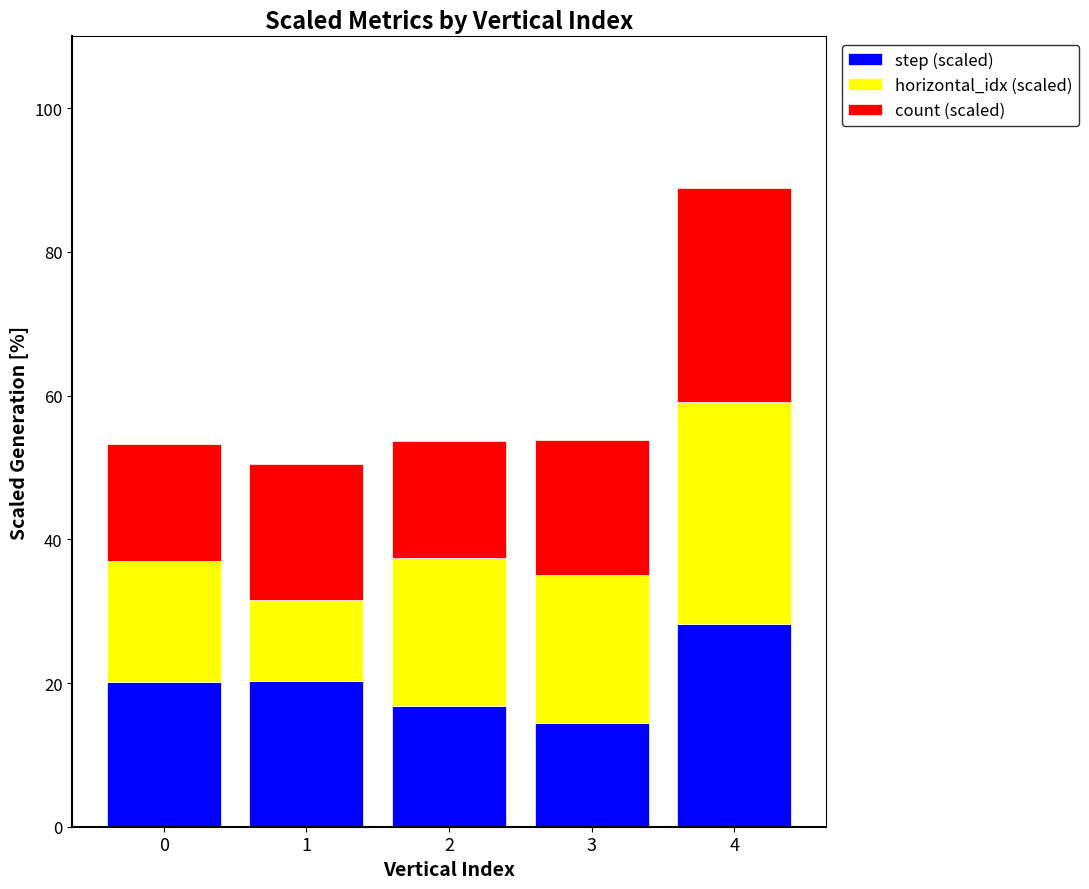

Read the step (scaled) value at 2.

16.9